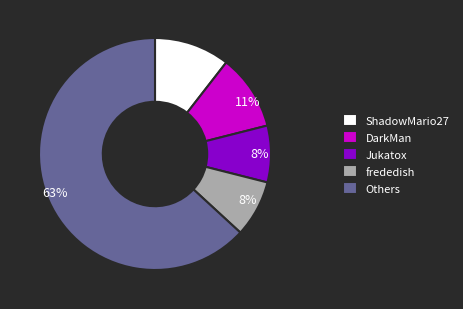

Combined, do frededish and Jukatox account for over 50%?

No